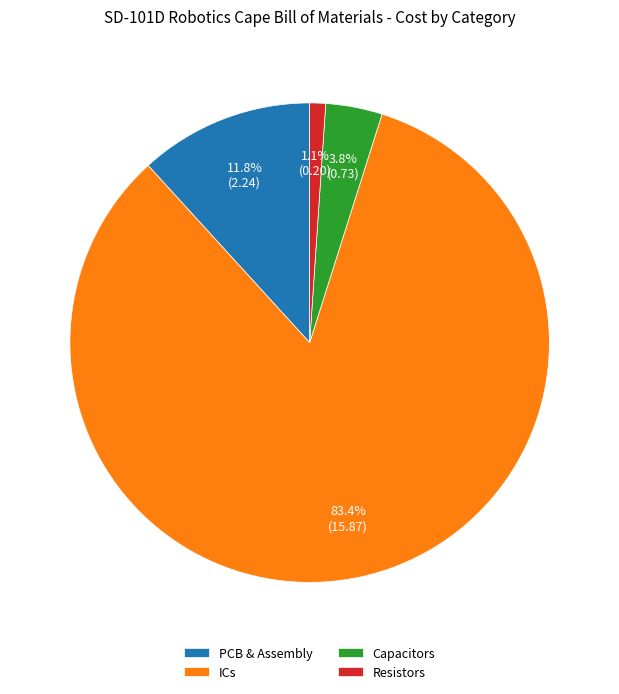

To the nearest percent, what percentage of the pie is ICs?

83%